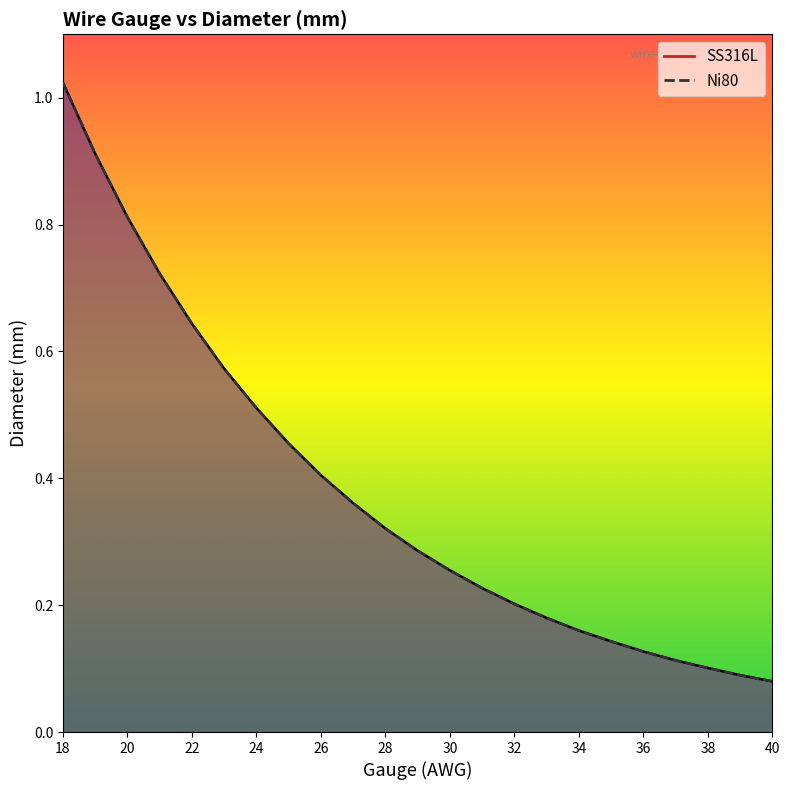

At 30, list the series in order from smallest to largest.

SS316L, Ni80